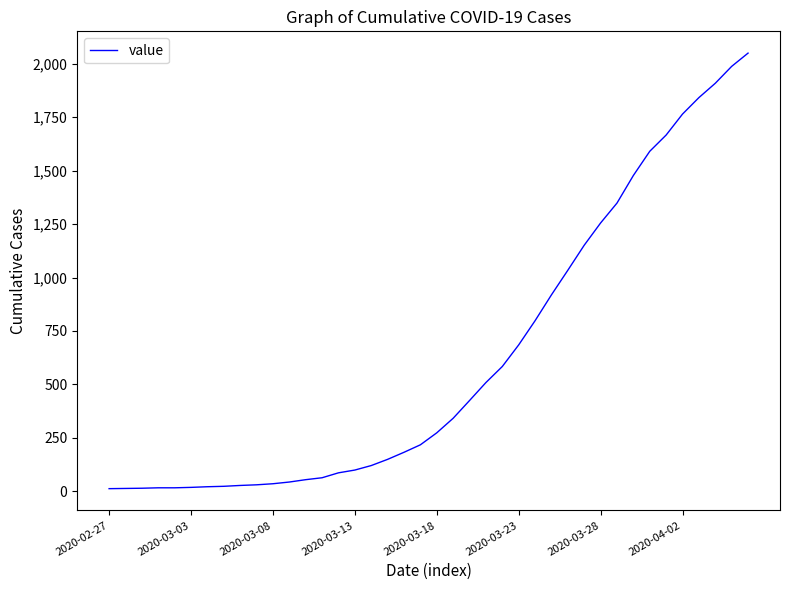

What is the difference between the maximum and minimum values?

2036